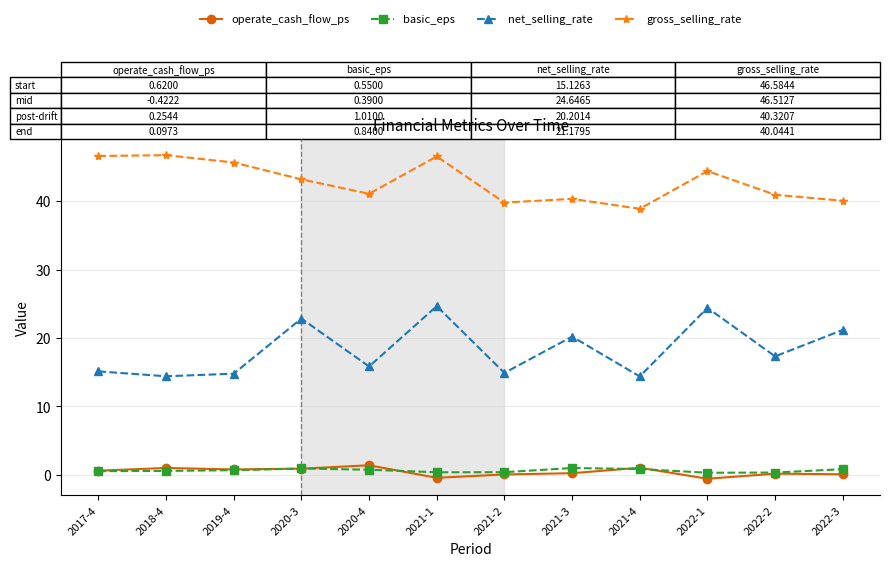

How many lines are shown in the chart?

4